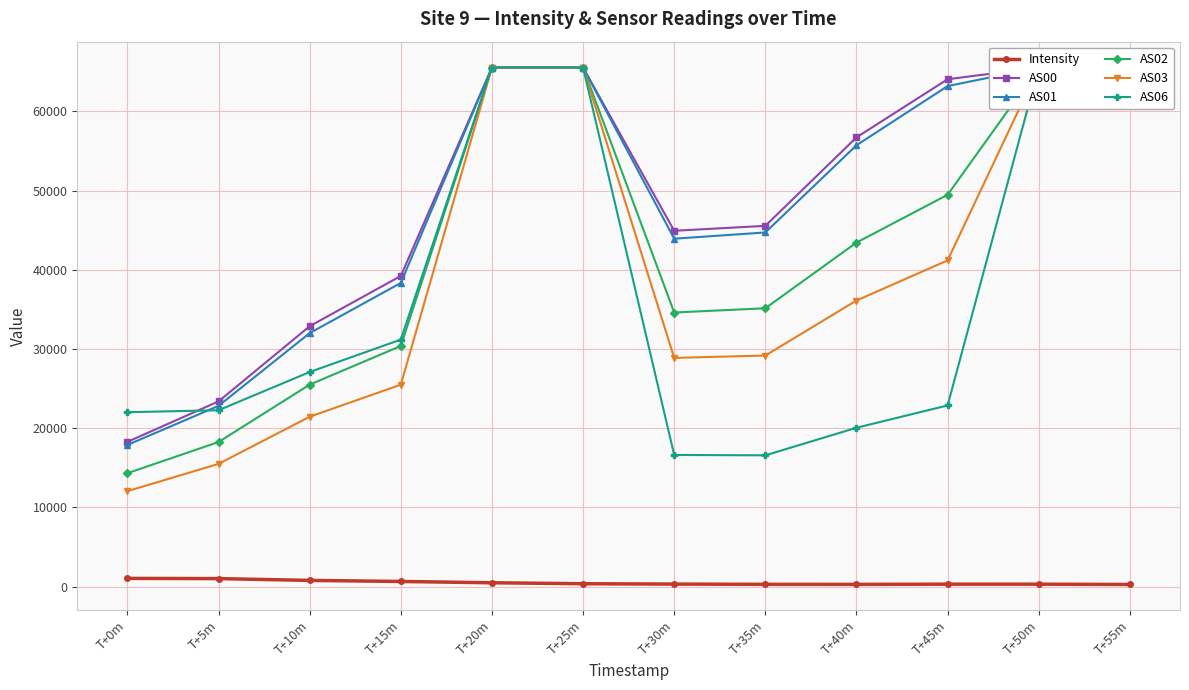

What is the label of the 12th point from the right?

T+0m